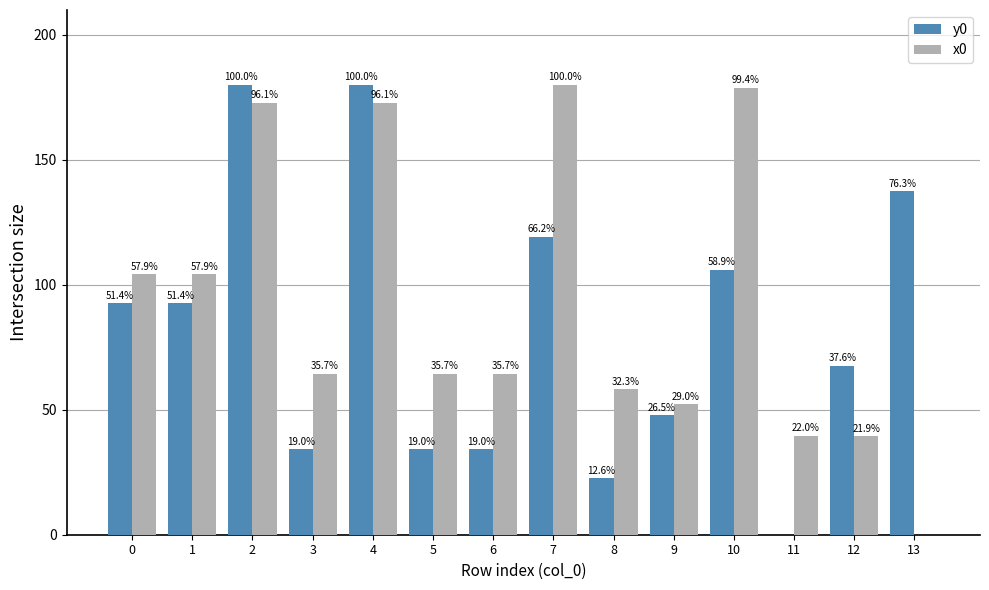

Does the chart contain stacked bars?

No